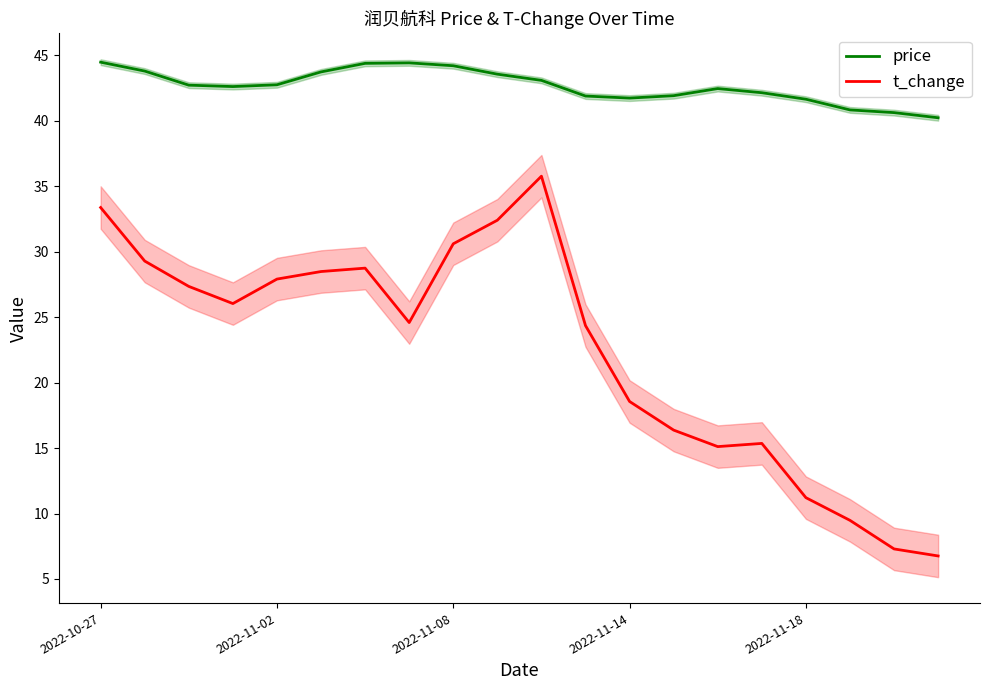

Is it true that t_change equals 9.7 at 7?

False